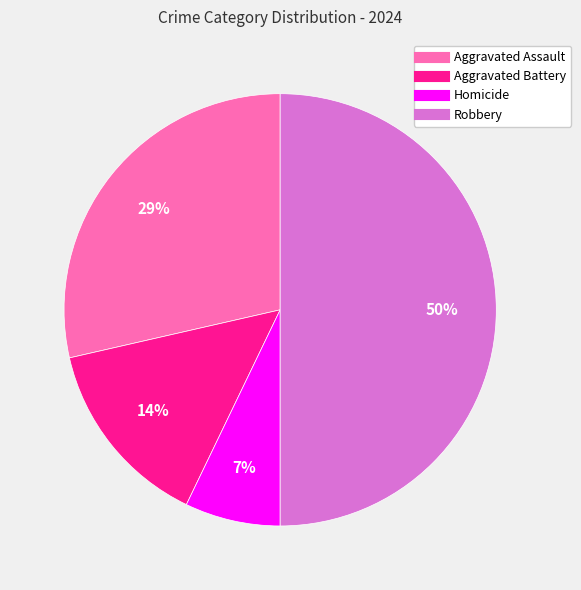

Is Aggravated Assault the majority of the pie?

No